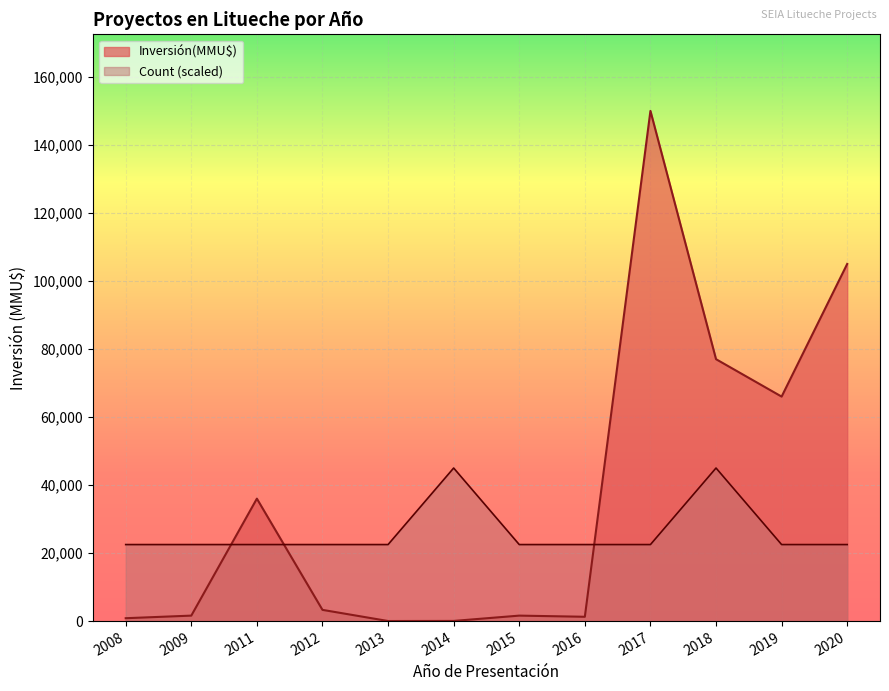

Which series has the largest range (max minus min)?

Inversión(MMU$)